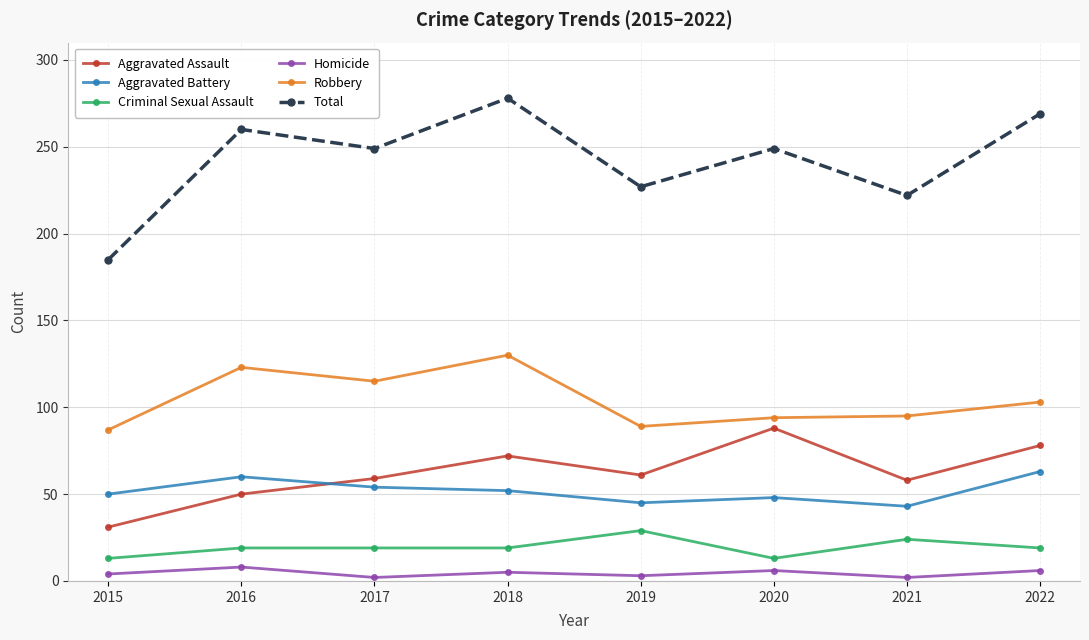

What is the difference between the maximum and second lowest values in the Aggravated Battery series?

18